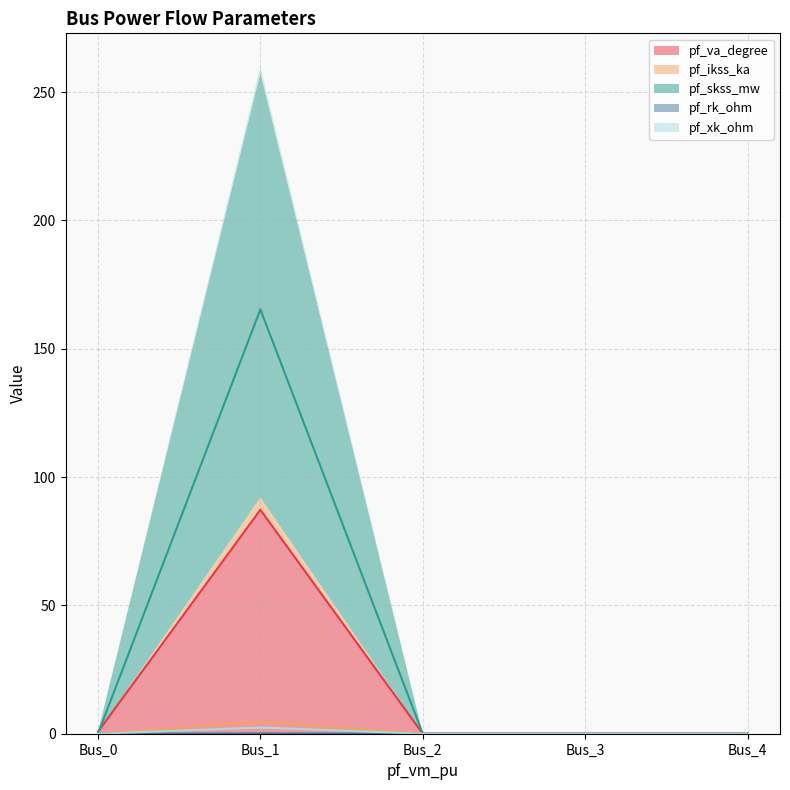

Where is the first local maximum for pf_rk_ohm?

Bus_1